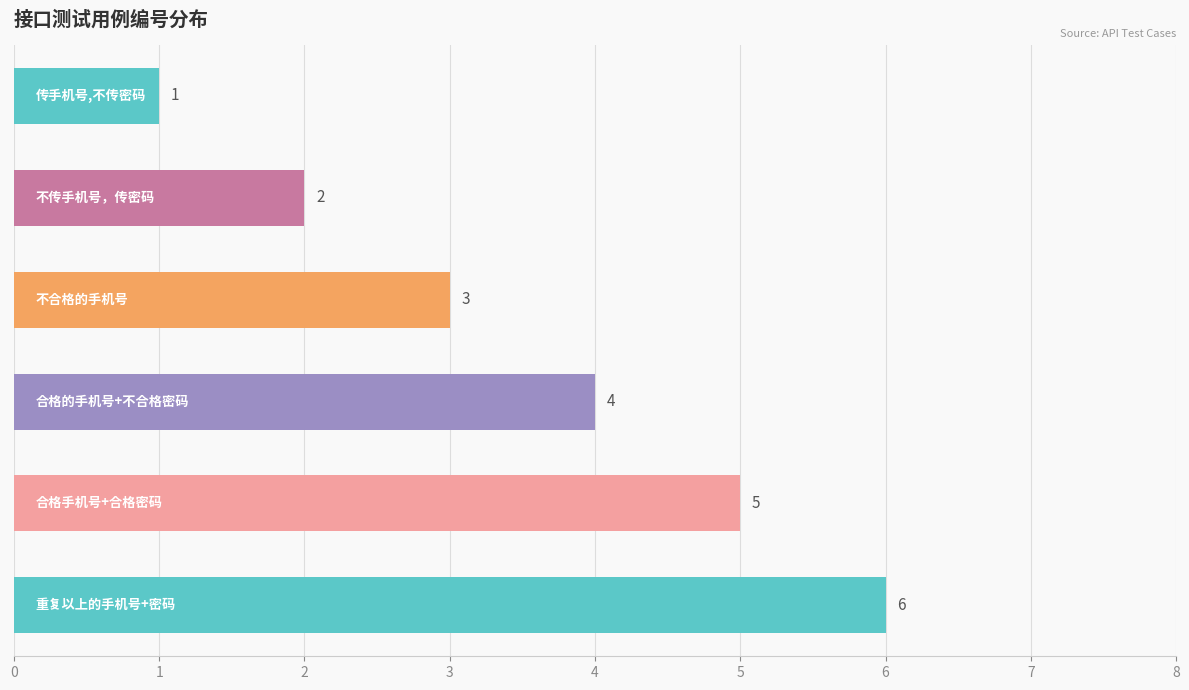

What is the maximum value shown in the chart?

6